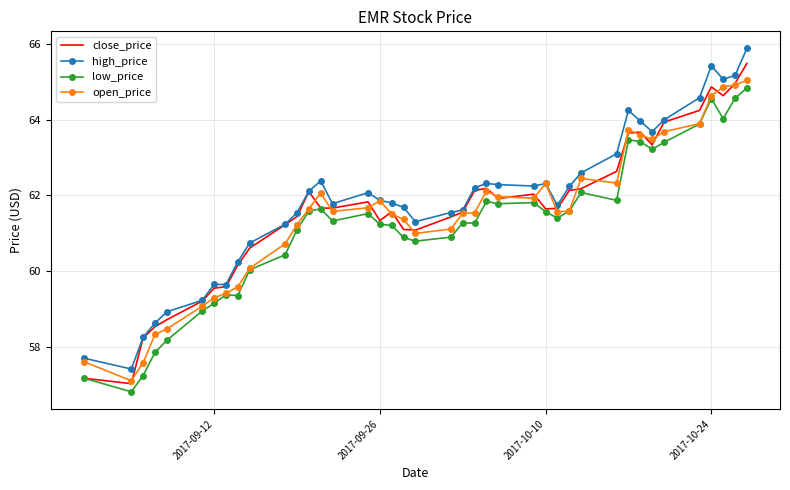

What is the maximum value for high_price?

65.9